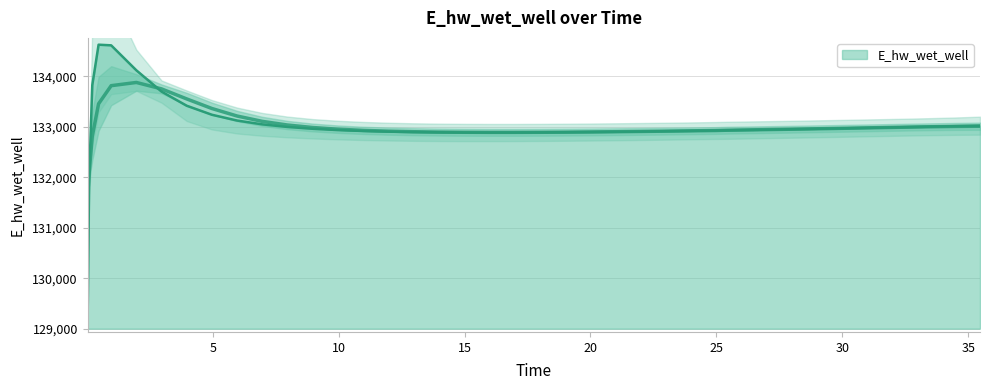

Is it true that the value at 27.46875 is 208123.7?

False